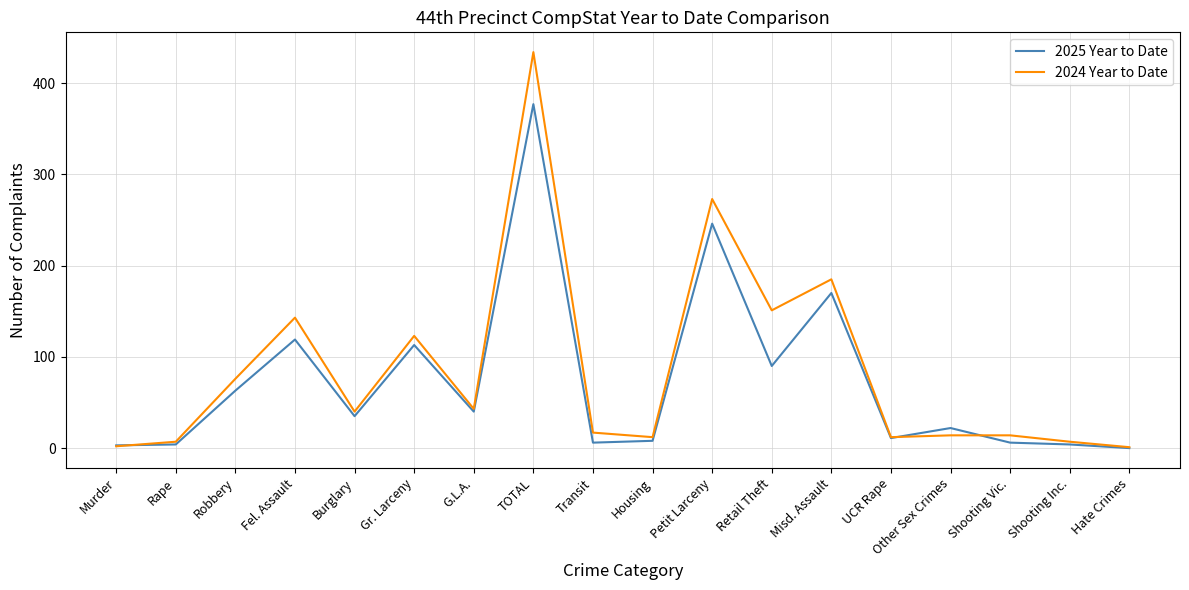

What position from the right is TOTAL?

11